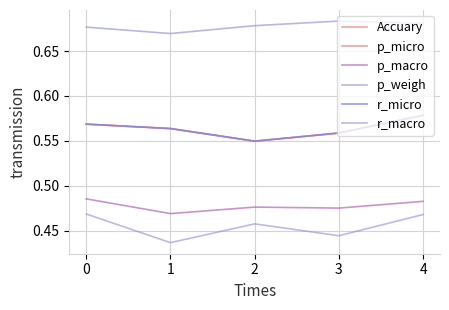

Is this an area chart (filled region under the line)?

No